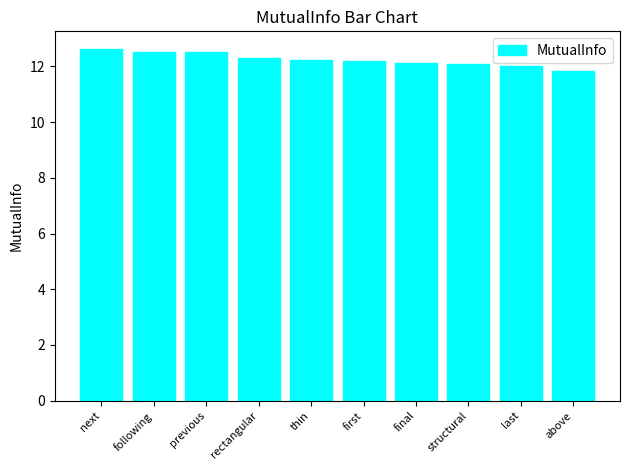

What is the greatest value displayed?

12.6